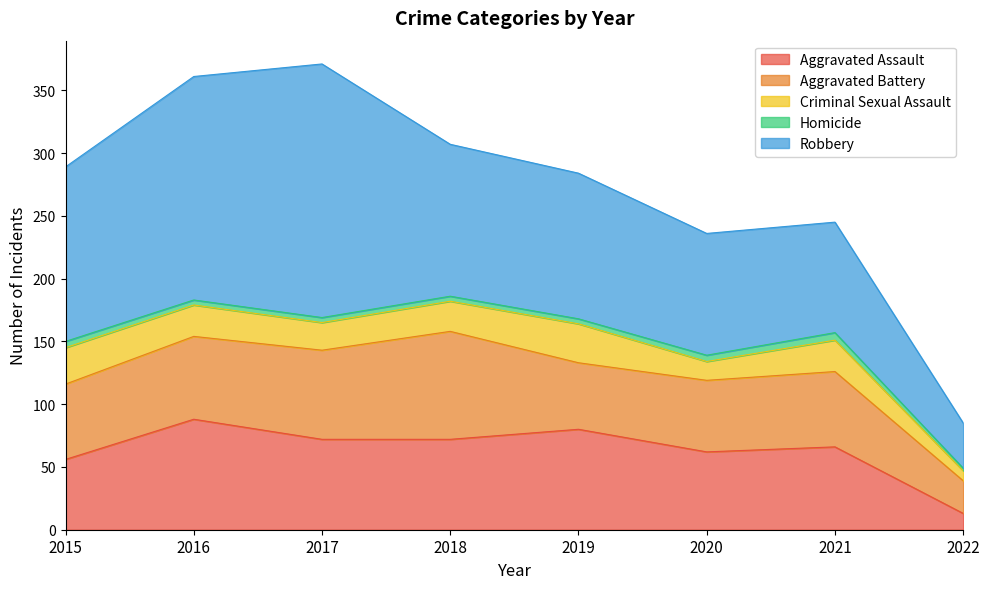

Reading left to right, transcribe all the data shown in this chart.

Aggravated Assault: 2015=56	2016=88	2017=72	2018=72	2019=80	2020=62	2021=66	2022=13
Aggravated Battery: 2015=60	2016=66	2017=71	2018=86	2019=53	2020=57	2021=60	2022=26
Criminal Sexual Assault: 2015=29	2016=25	2017=22	2018=24	2019=31	2020=15	2021=25	2022=8
Homicide: 2015=5	2016=4	2017=4	2018=4	2019=4	2020=5	2021=6	2022=2
Robbery: 2015=139	2016=178	2017=202	2018=121	2019=116	2020=97	2021=88	2022=36